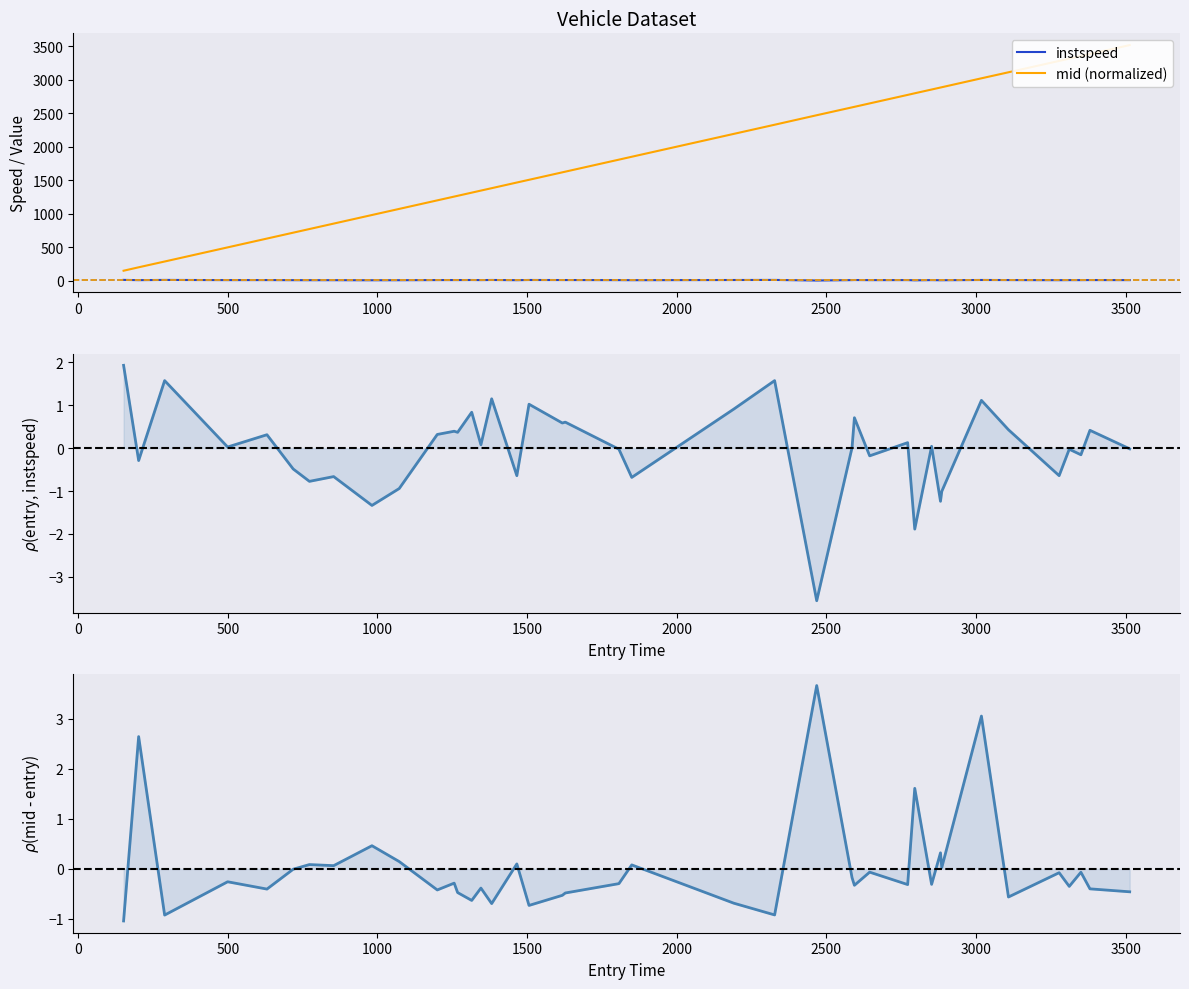

Which series has the largest total across all categories?

mid (normalized)